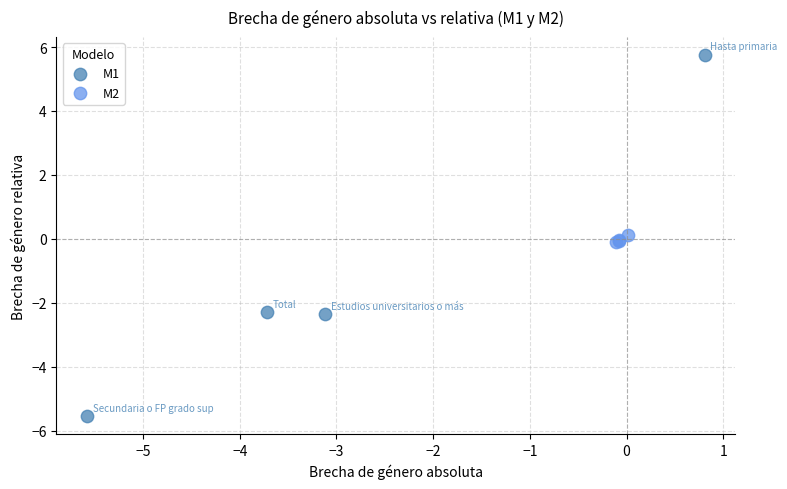

Which series contains the lowest Y value?

M1